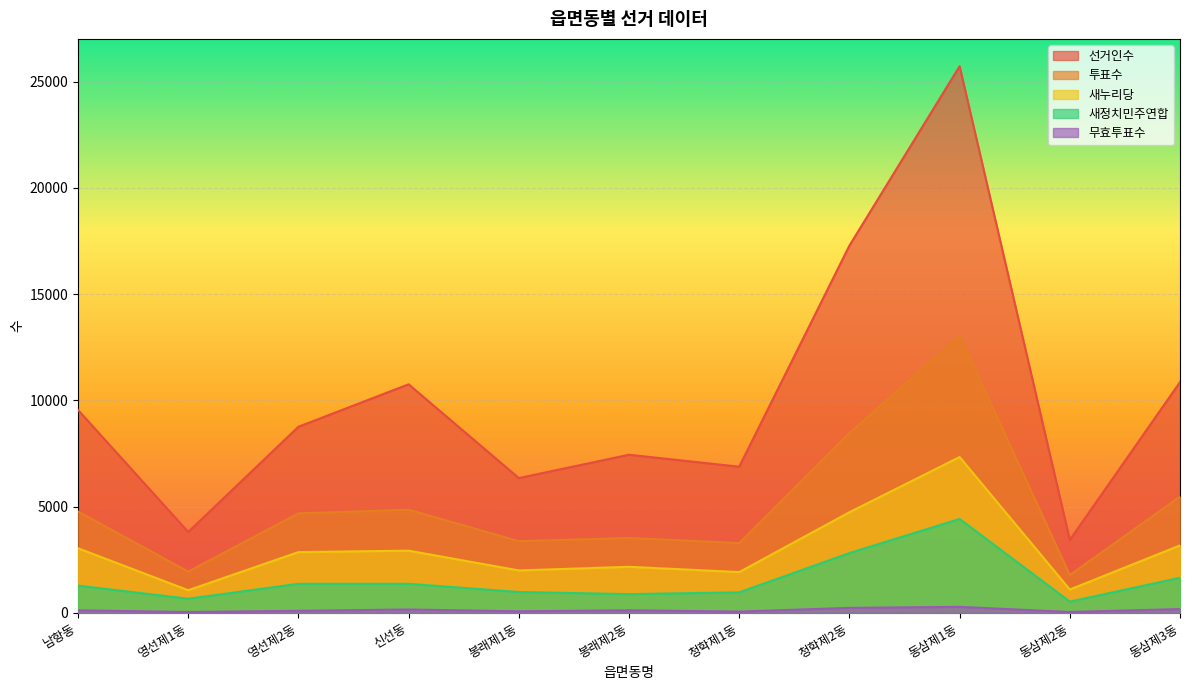

True or false: 투표수 and 새정치민주연합 intersect in this chart.

False